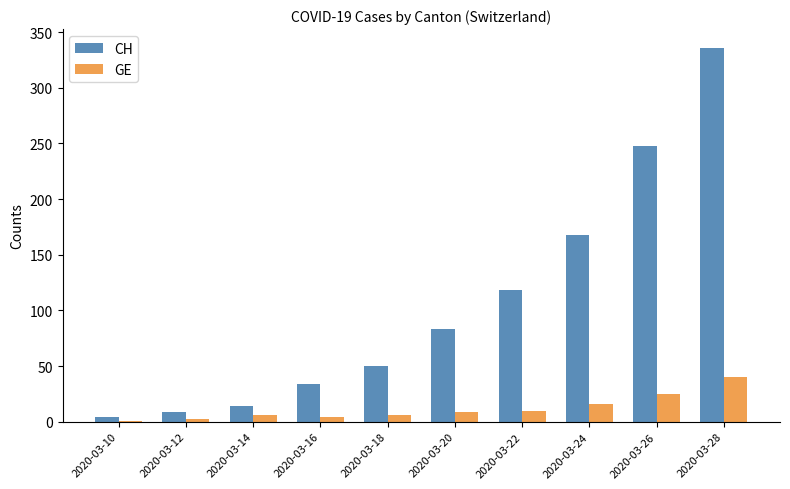

What is the highest value of the CH series?

336